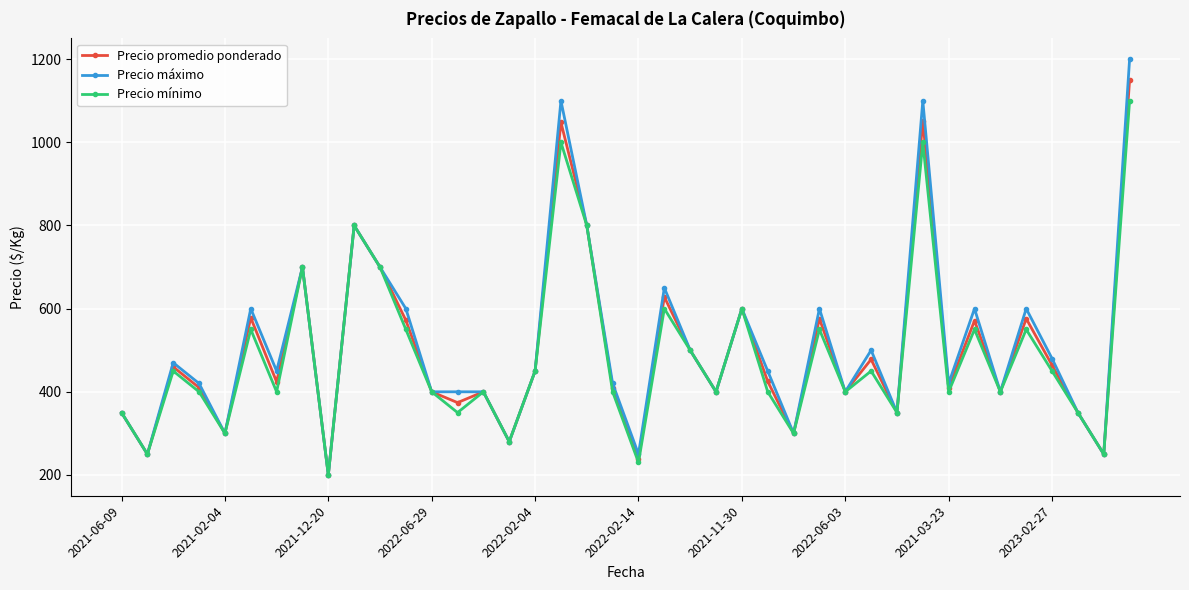

How many data points in Precio promedio ponderado are less than 425?

20